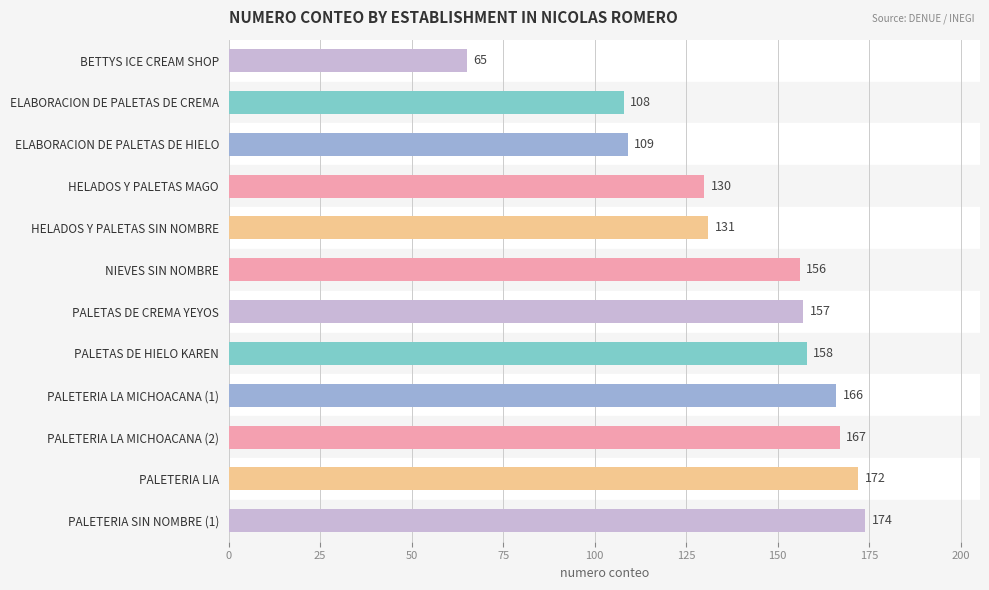

List the labels in order of value, largest first.

PALETERIA SIN NOMBRE (1), PALETERIA LIA, PALETERIA LA MICHOACANA (2), PALETERIA LA MICHOACANA (1), PALETAS DE HIELO KAREN, PALETAS DE CREMA YEYOS, NIEVES SIN NOMBRE, HELADOS Y PALETAS SIN NOMBRE, HELADOS Y PALETAS MAGO, ELABORACION DE PALETAS DE HIELO, ELABORACION DE PALETAS DE CREMA, BETTYS ICE CREAM SHOP